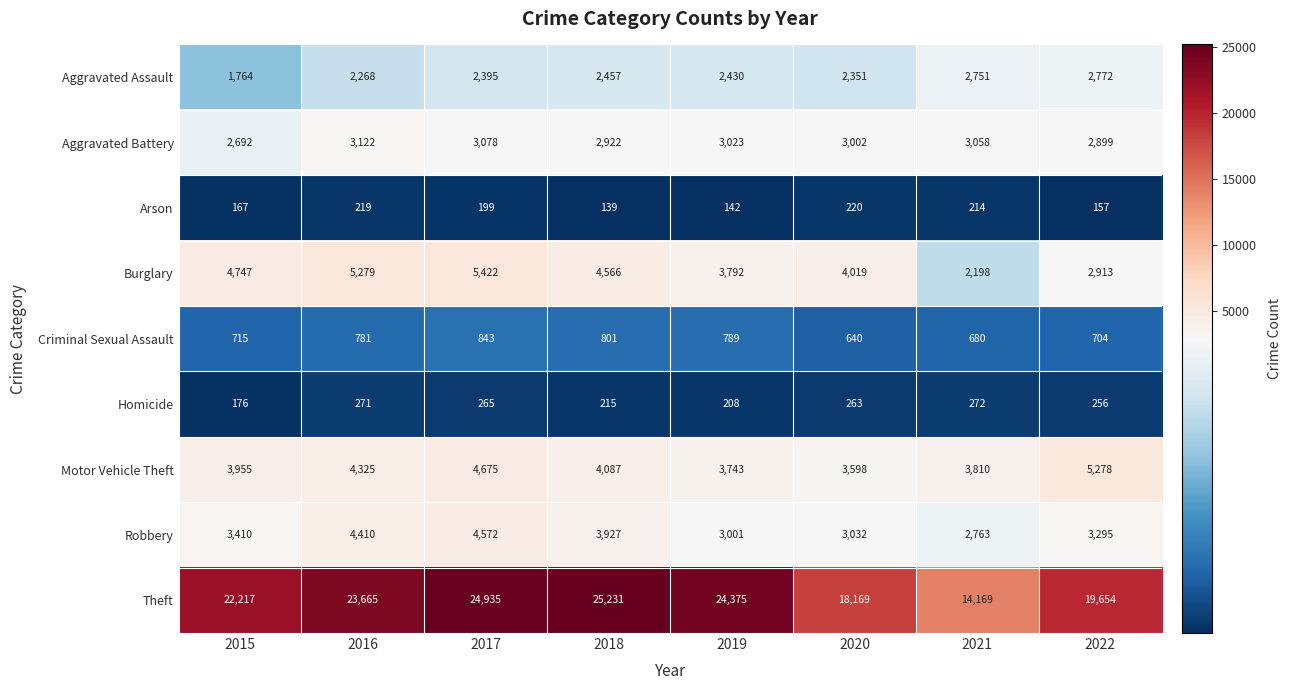

What is the maximum value shown in the chart?

25231